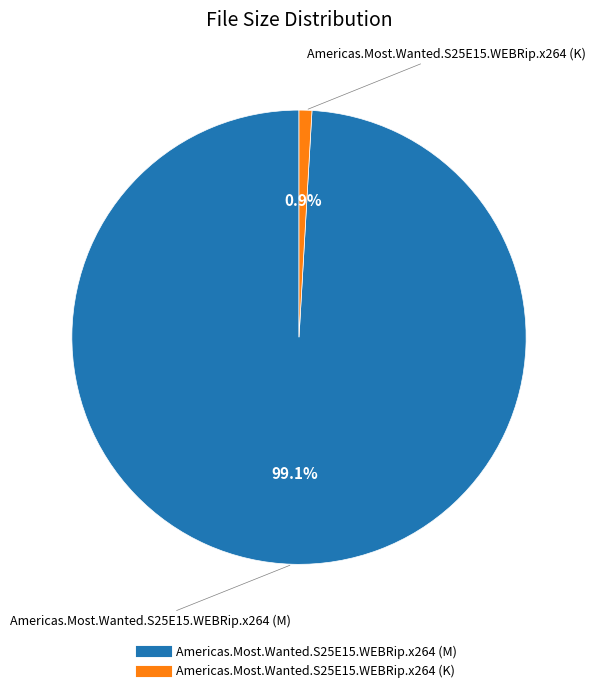

What percentage is the Americas.Most.Wanted.S25E15.WEBRip.x264 (K) slice, to the nearest percent?

1%